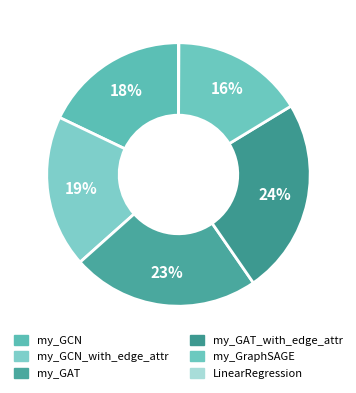

Does LinearRegression account for over 50% of the chart?

No